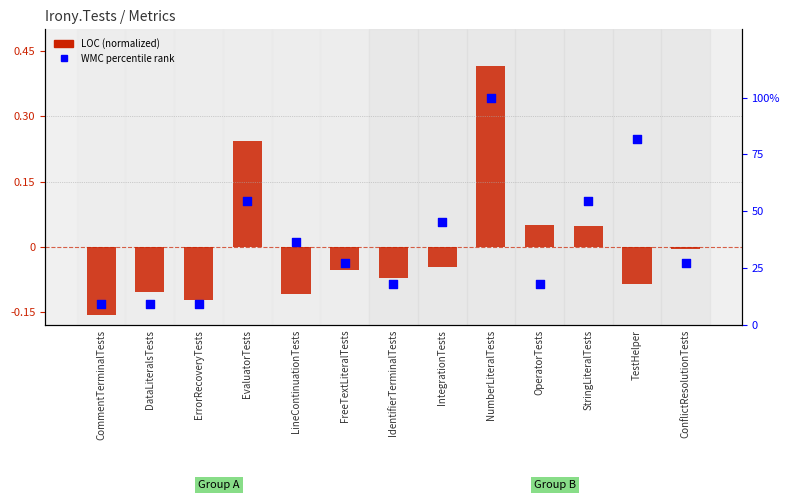

What is the total value across all series at FreeTextLiteralTests?

27.2